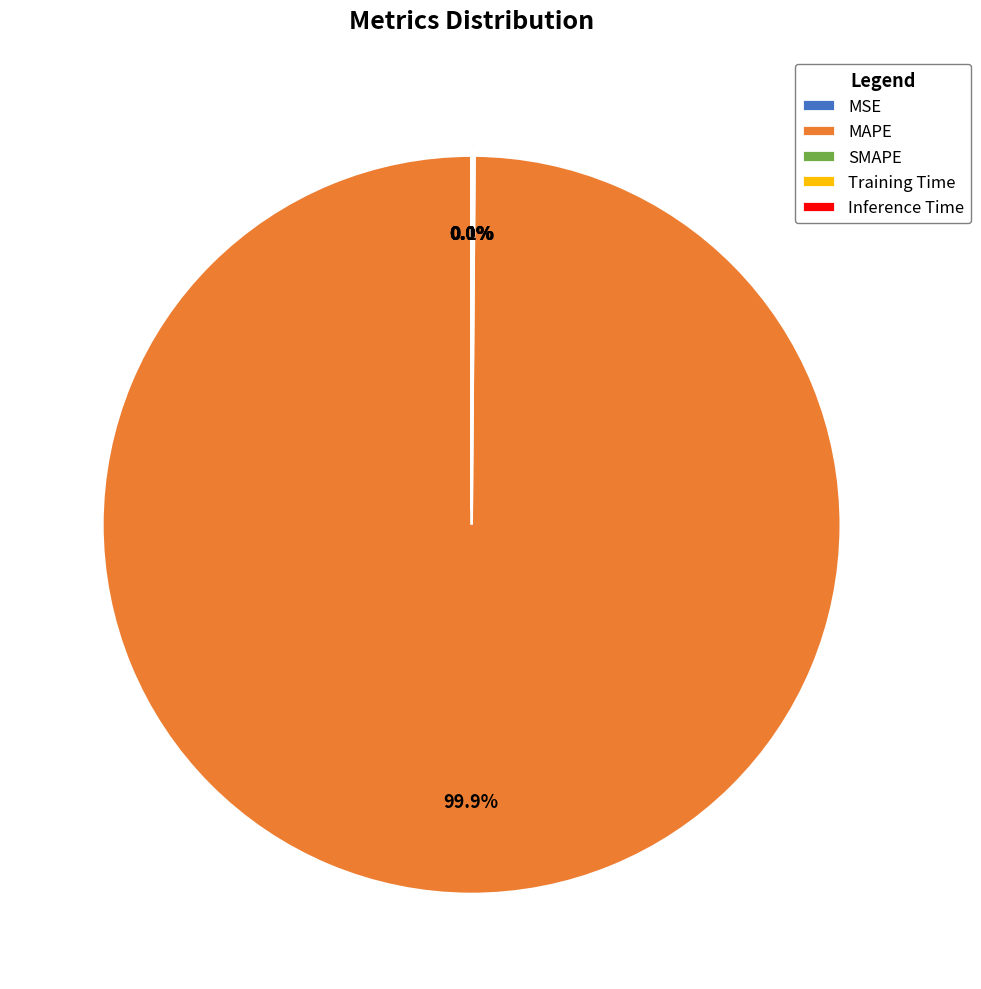

To the nearest percent, what portion does MAPE represent?

100%